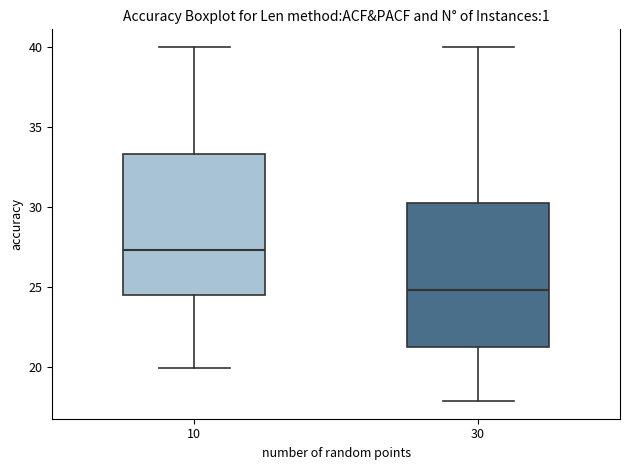

Reading left to right, read every box against the y-axis: the position of its median line, the range the box covers, and the ends of its whiskers. The values are not printed on the chart, so give them approximately, as read against the axis.

10: median 27.5, box 24.5 to 33.5, whiskers 20.0 to 40.0
30: median 25.0, box 21.0 to 30.5, whiskers 18.0 to 40.0